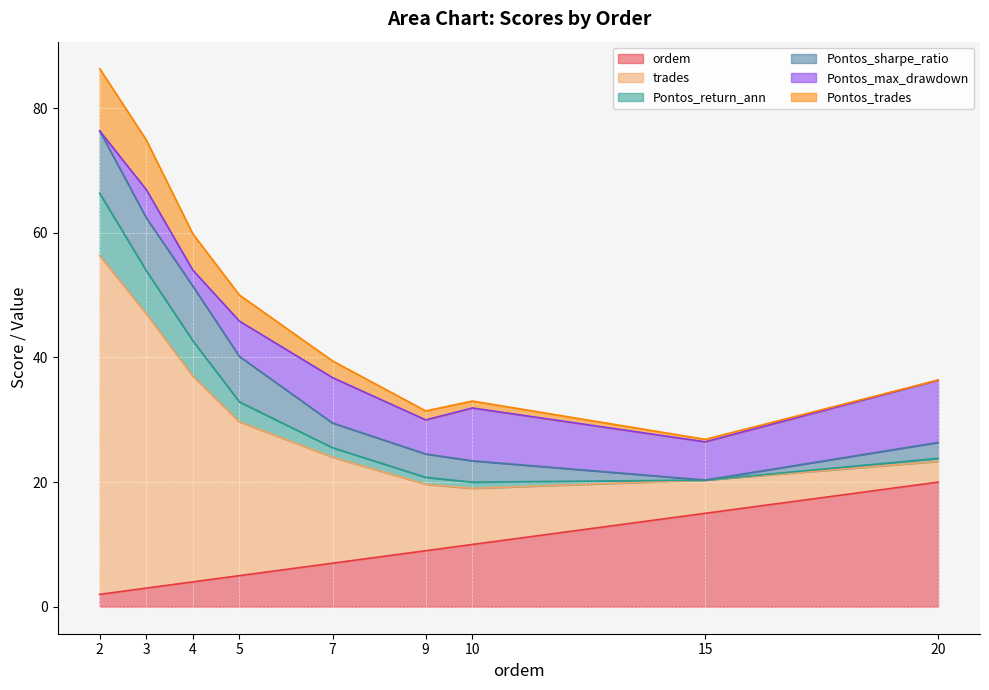

At which category is the sum across all series the highest?

2